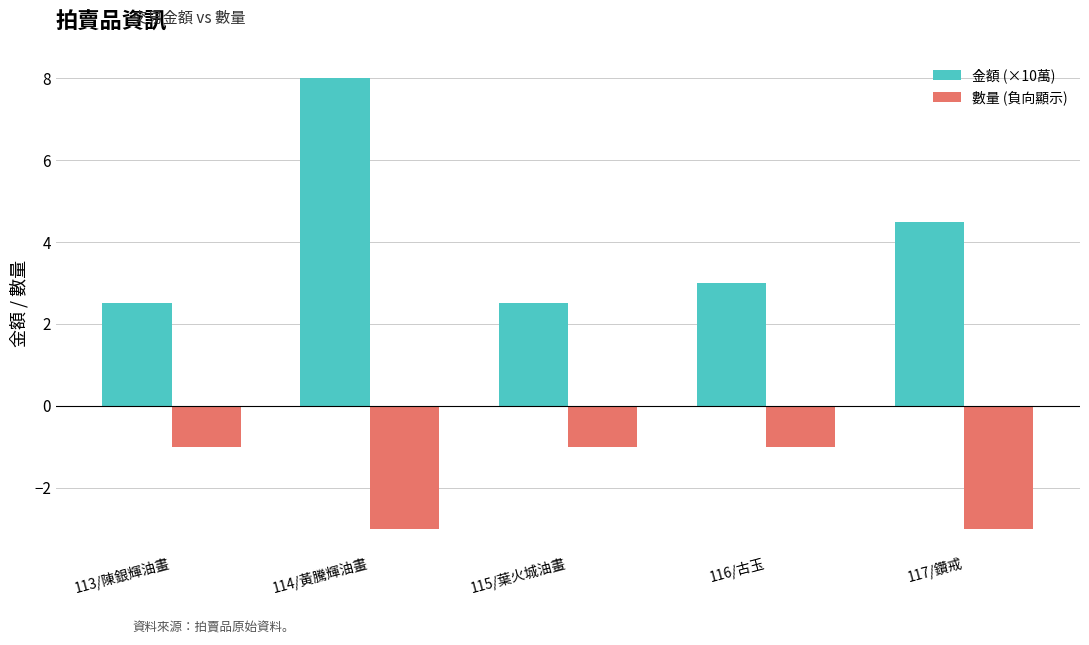

What is the spread (max minus min) of values at 114/黃騰輝油畫?

11.0